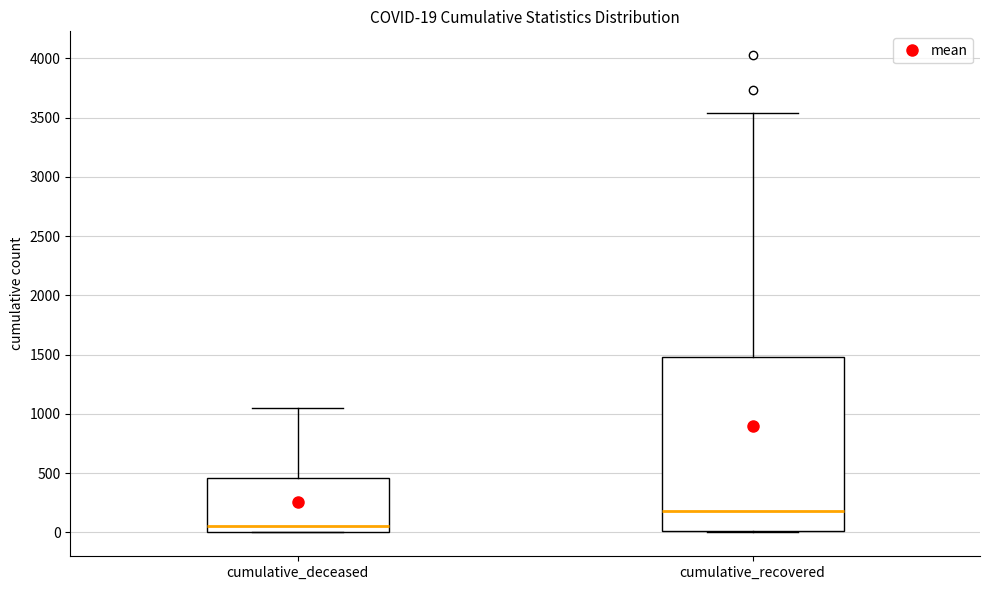

Comparing the boxes themselves (not the whiskers), which one is the tallest?

cumulative_recovered